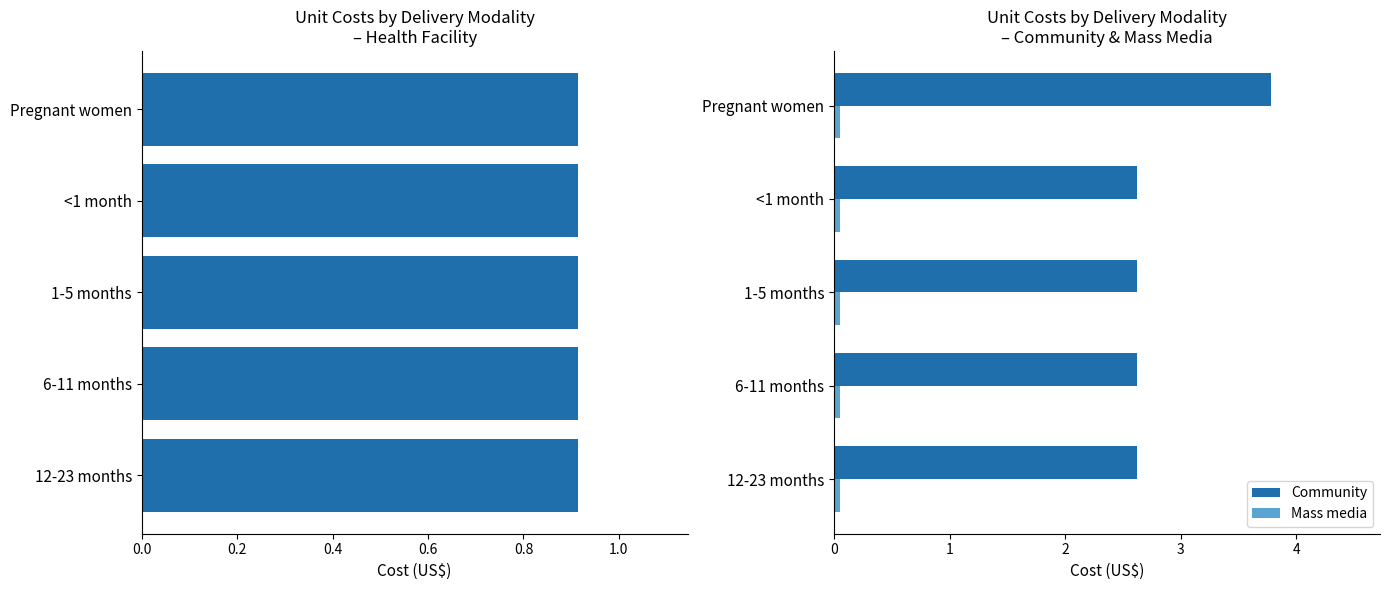

What is the difference between the maximum and second lowest values in the Community series?

1.2